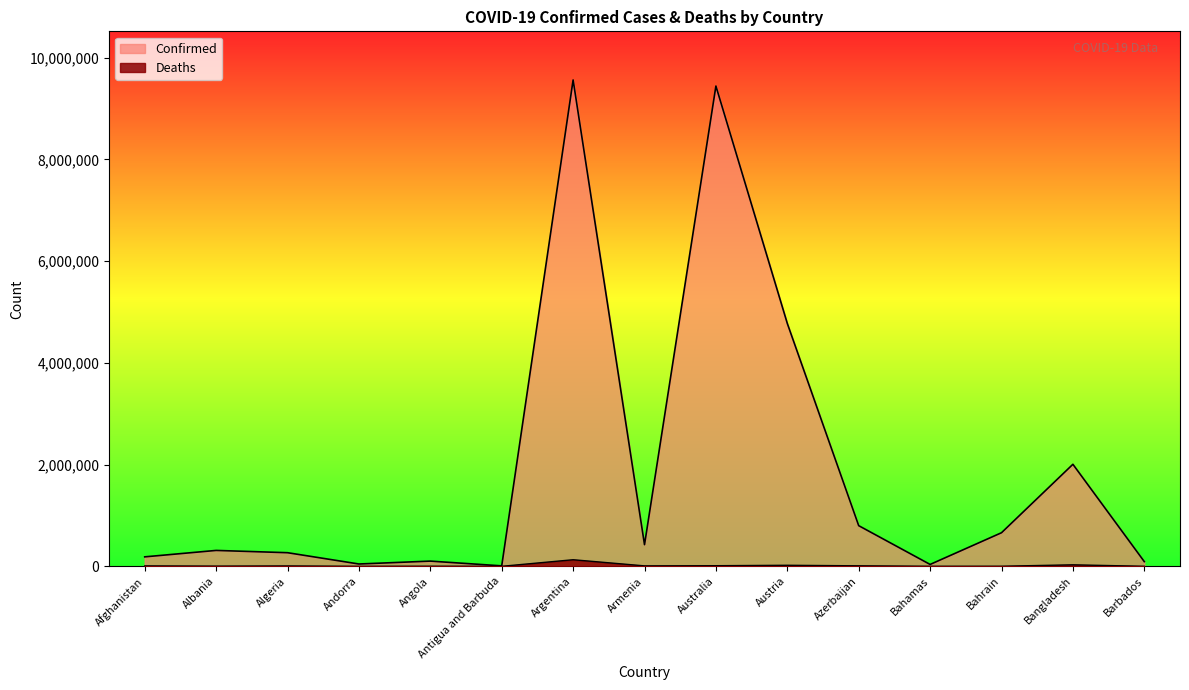

List the series in order of their overall mean, highest first.

Confirmed, Deaths